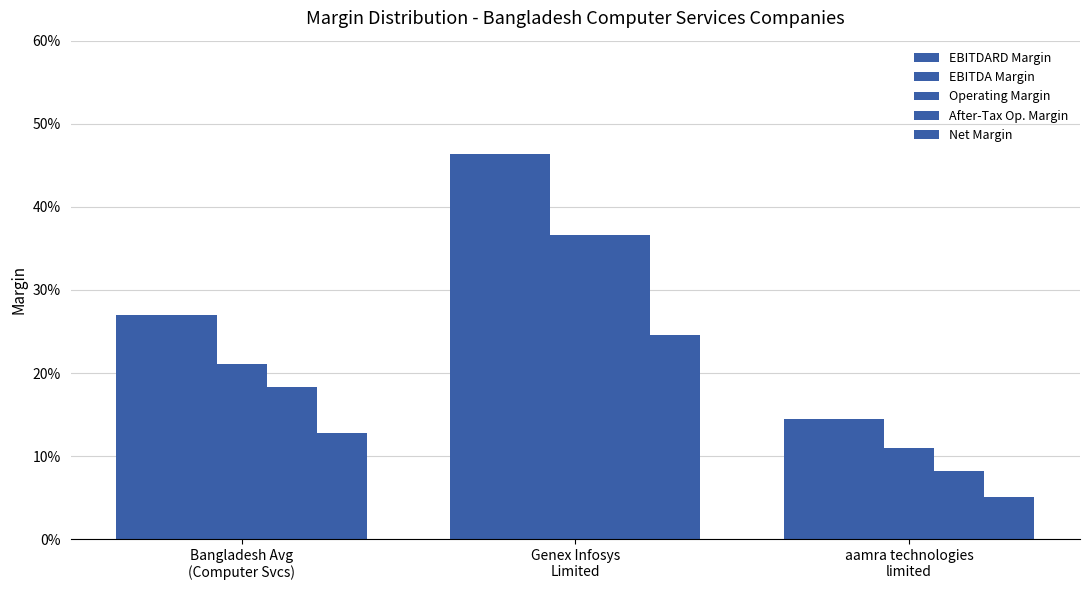

Does the chart contain stacked bars?

No